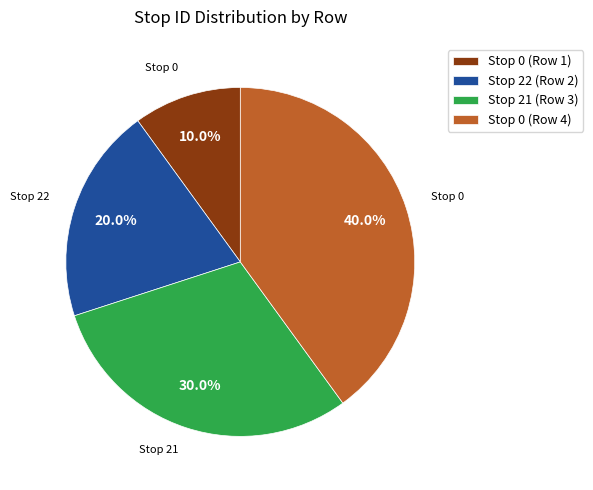

What is the total percentage of Stop 0 (Row 4) and Stop 0 (Row 1)?

50.0%